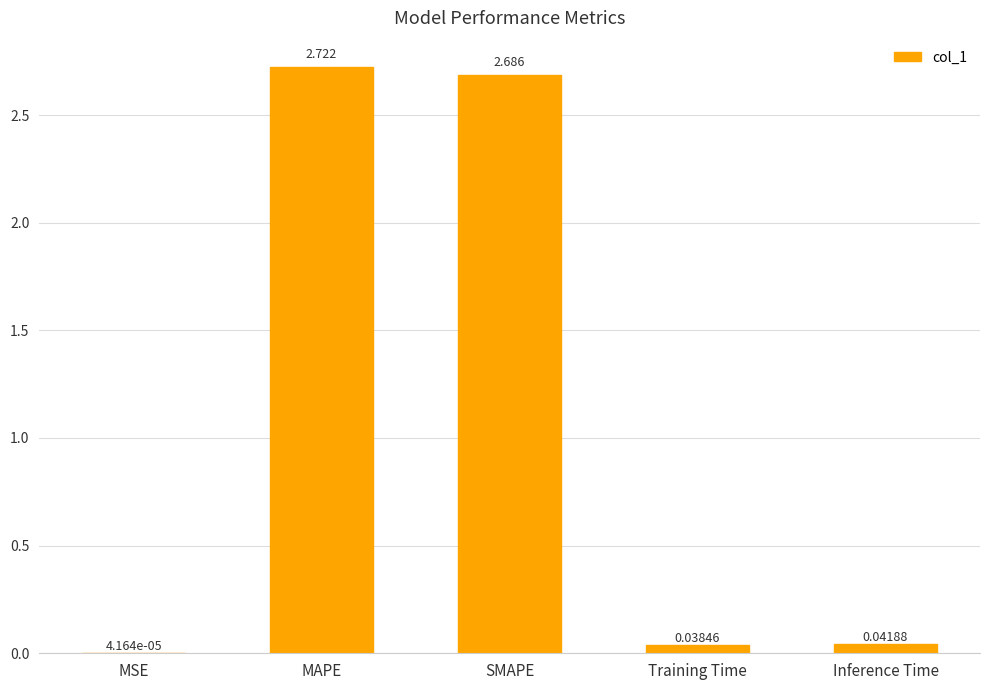

Does the chart contain stacked bars?

No